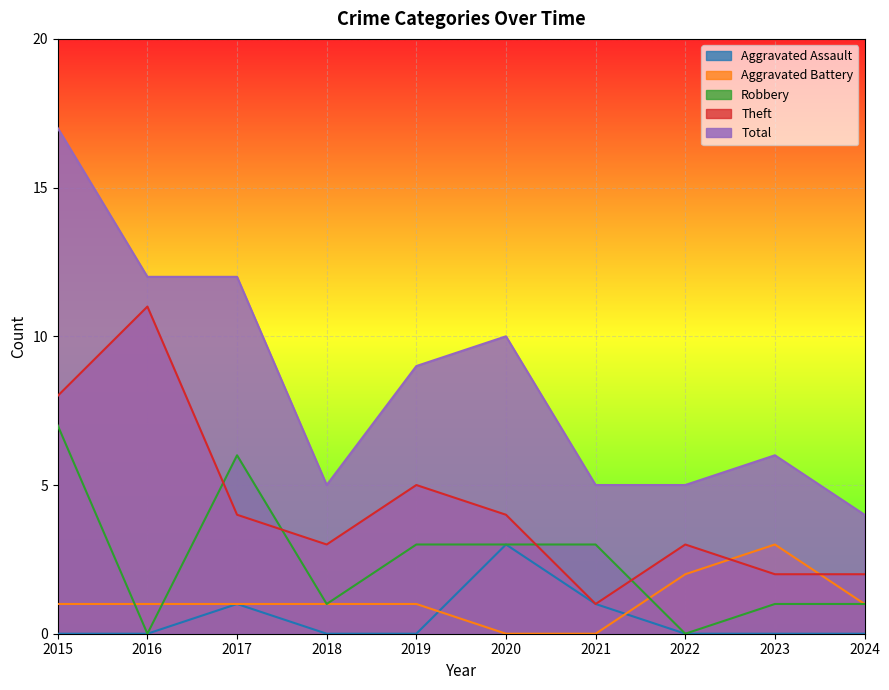

True or false: Theft has a value of 1 at 2021.

True